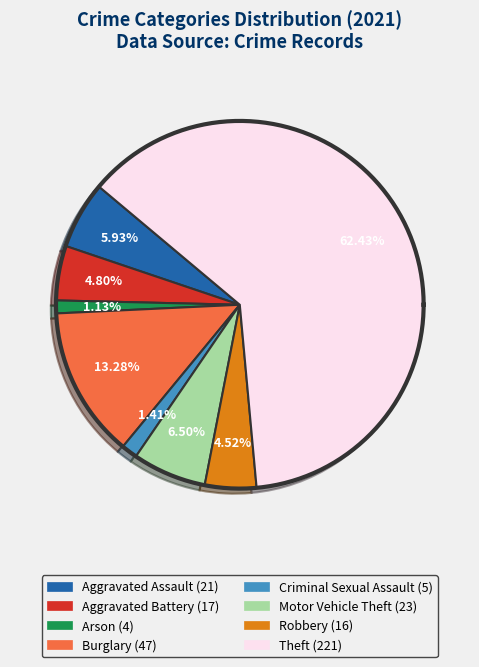

Is it true that Arson is 9% of the pie?

False